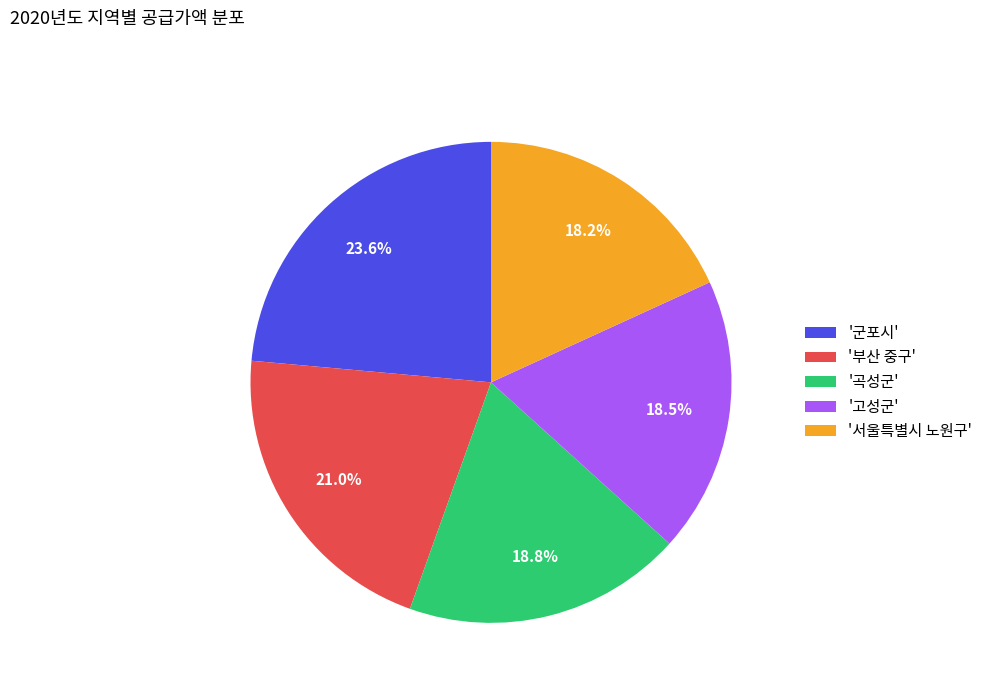

Count the number of slices in the pie.

5